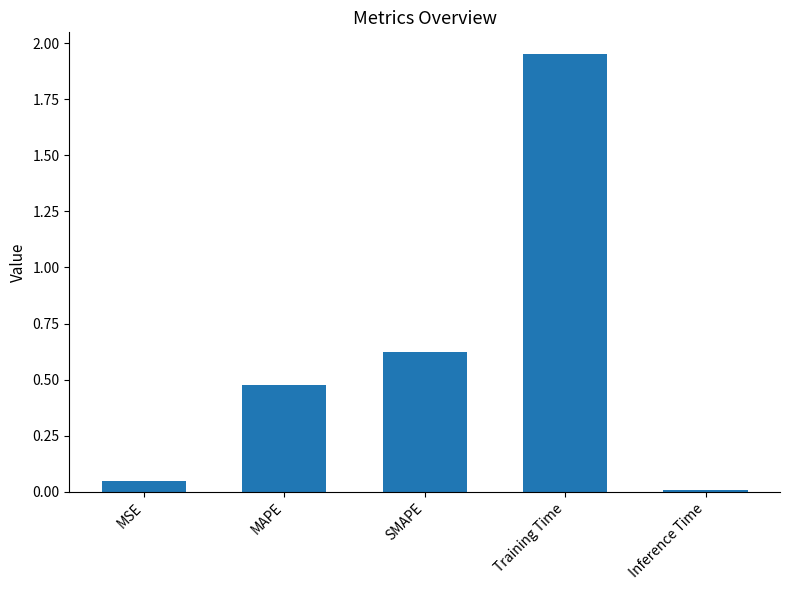

What position from the right is MAPE?

4